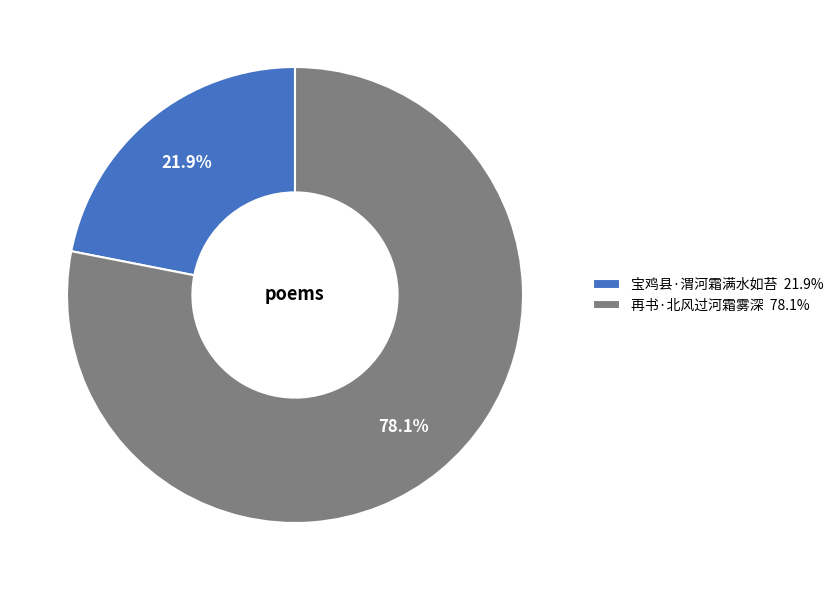

What percentage do 宝鸡县·渭河霜满水如苔 and 再书·北风过河霜雾深 together represent?

100.0%